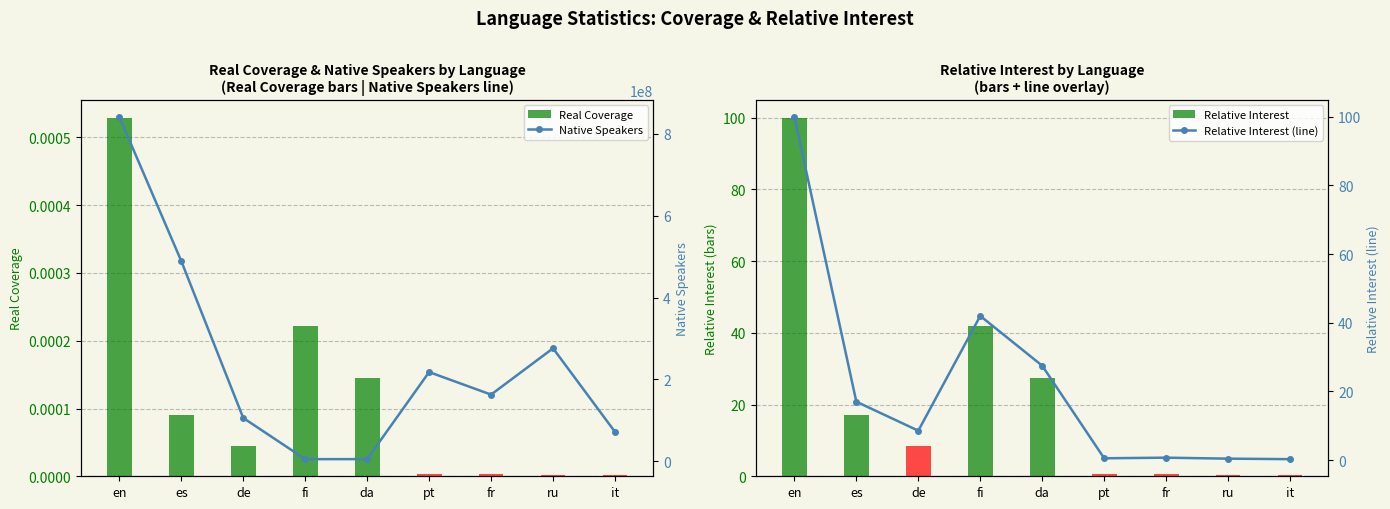

The value of Relative Interest at de is 8.6. True or false?

True